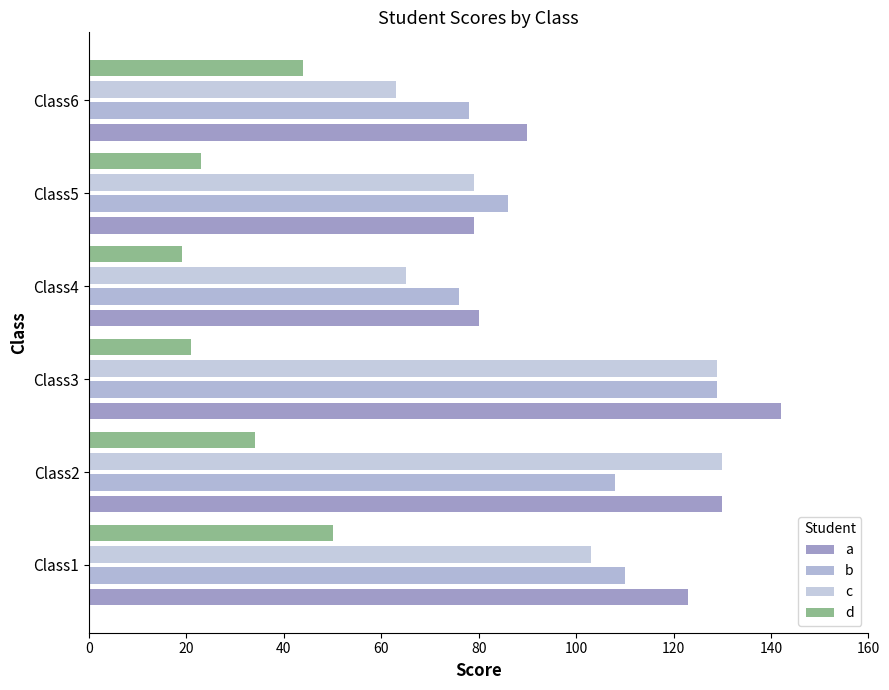

List the labels in order of b value, largest first.

Class3, Class1, Class2, Class5, Class6, Class4